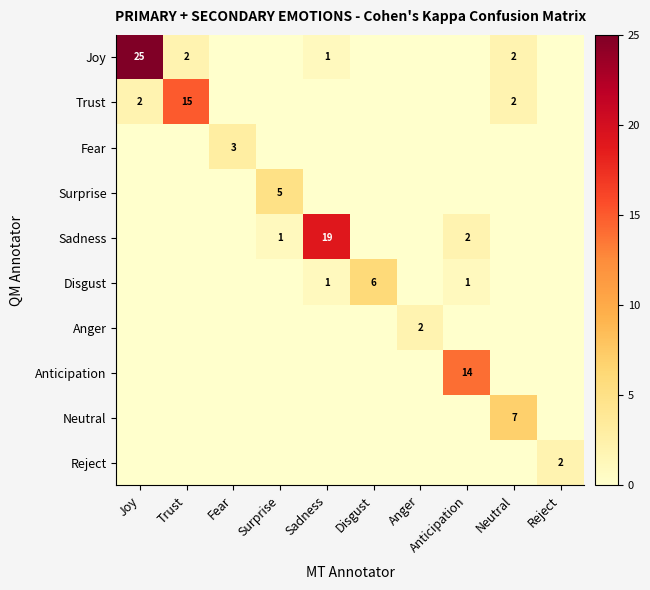

At which label is Disgust closest to 3?

Sadness